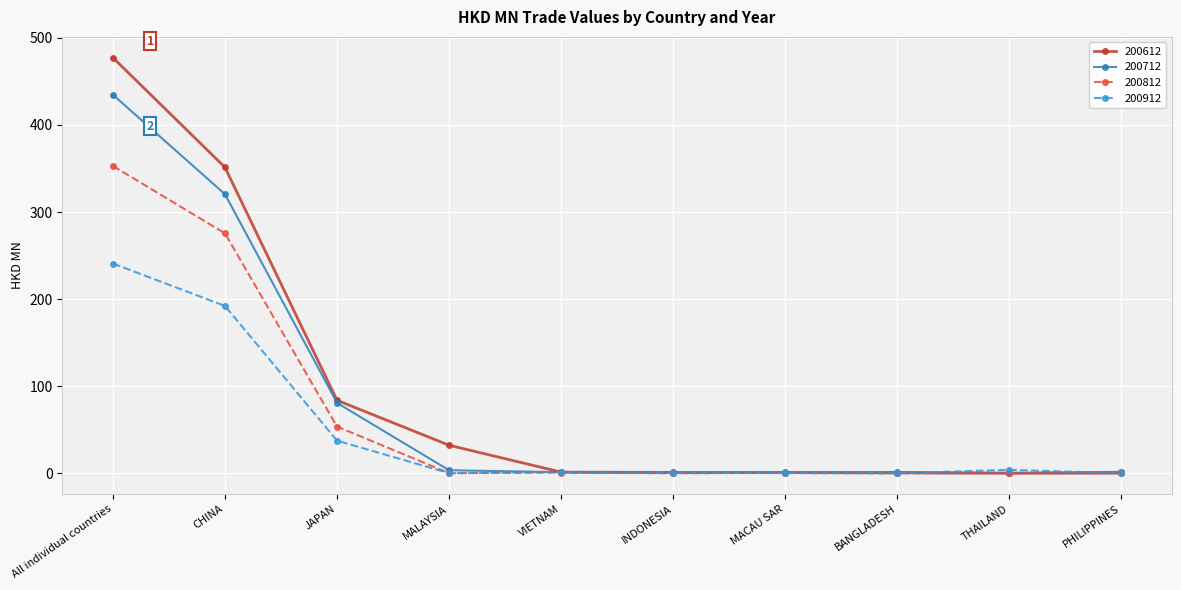

True or false: 200612 has a value of 84.0 at JAPAN.

True